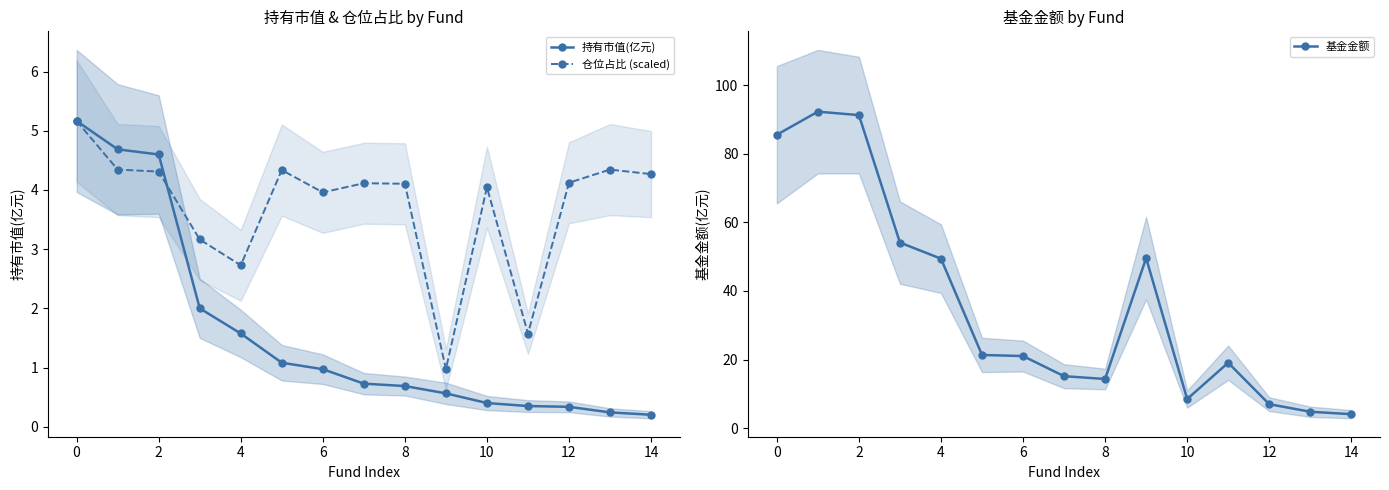

How many lines are shown in the chart?

3